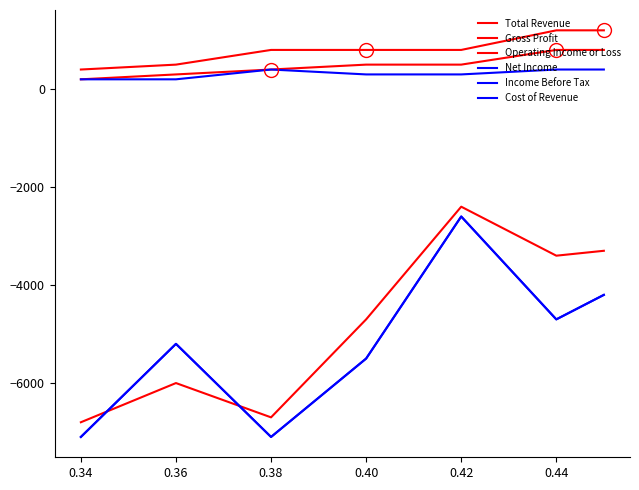

What are all the series names shown in the legend?

Total Revenue, Gross Profit, Operating Income or Loss, Net Income, Income Before Tax, Cost of Revenue